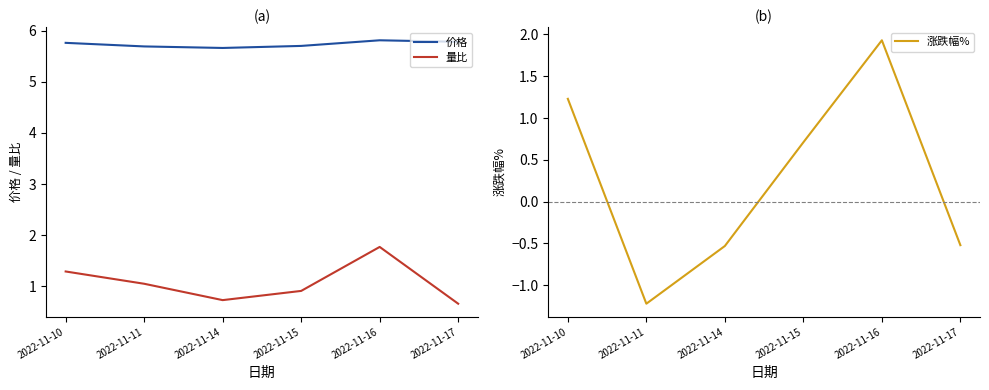

Reading left to right, extract all data points from this chart.

价格: 5.8	5.7	5.7	5.7	5.8	5.8
量比: 1.3	1.1	0.7	0.9	1.8	0.7
涨跌幅%: 1.2	-1.2	-0.5	0.7	1.9	-0.5